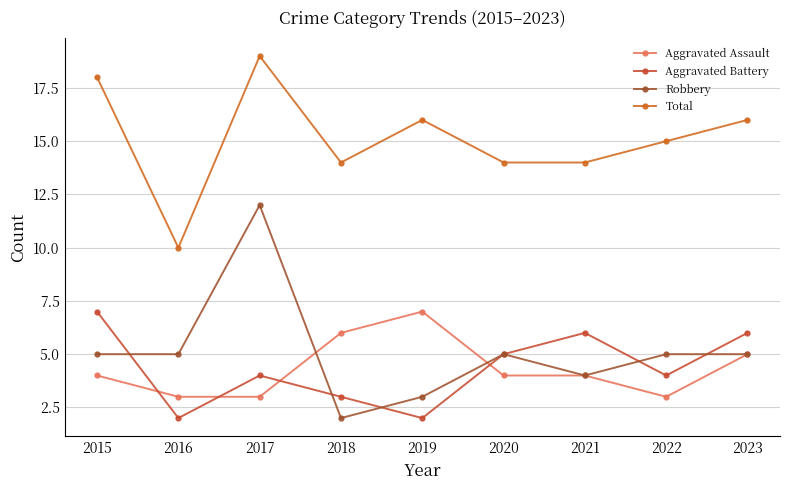

True or false: Robbery and Total cross at least once.

False